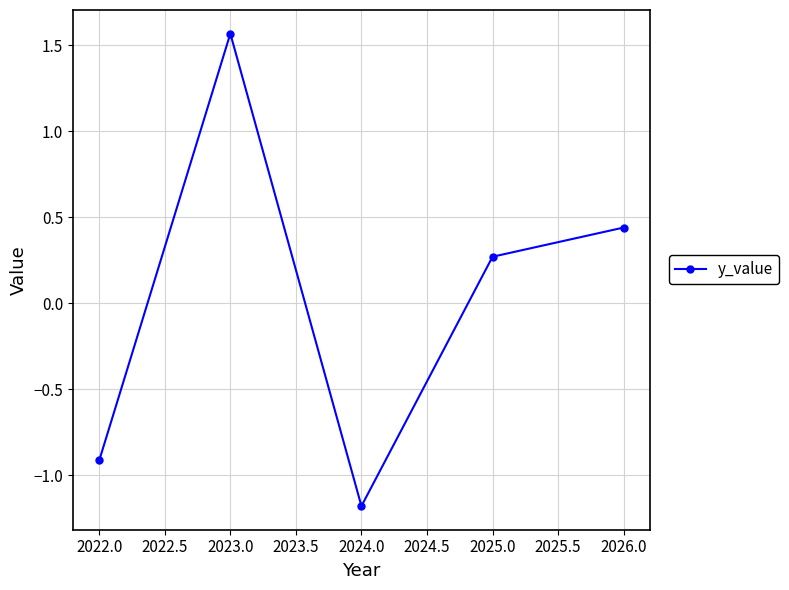

At which category does the chart reach its peak across all series?

2023.0